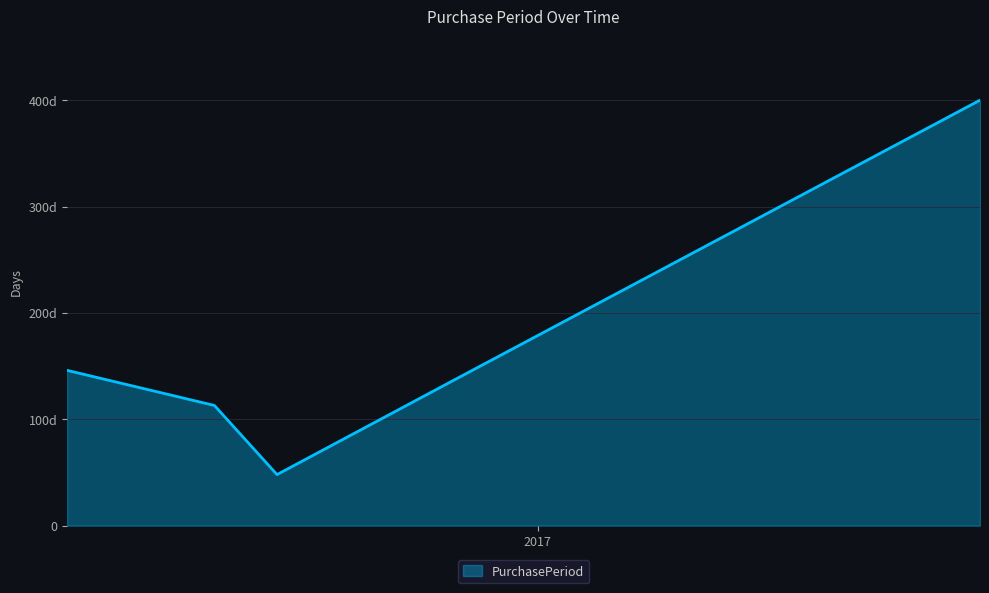

What is the smallest value displayed?

48